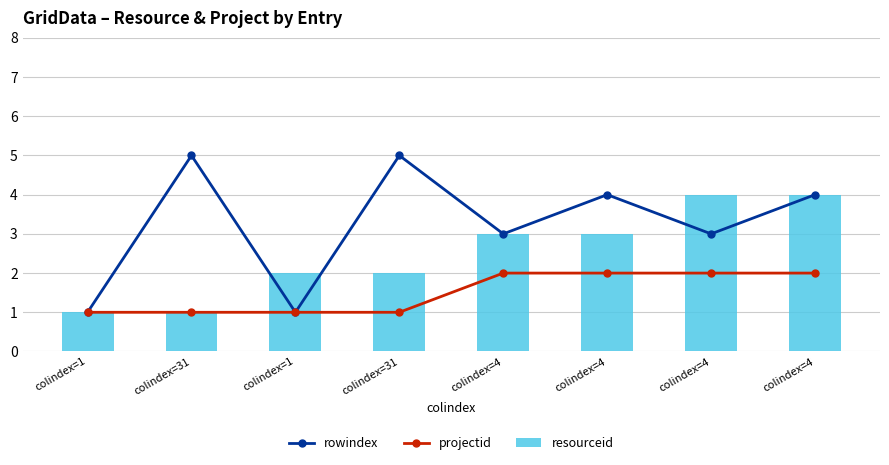

What is the difference between the maximum and minimum values in the resourceid series?

3